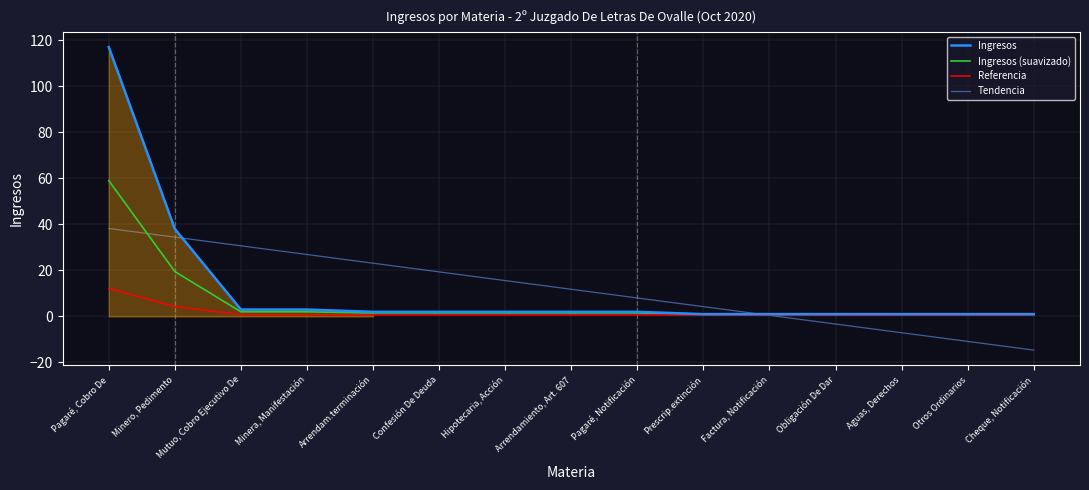

Reading left to right, what are all the values shown in this chart?

Ingresos: 117.0	38.0	3.0	3.0	2.0	2.0	2.0	2.0	2.0	1.0	1.0	1.0	1.0	1.0	1.0
Ingresos (suavizado): 59.0	19.5	2.0	2.0	1.5	1.5	1.5	1.5	1.5	1.0	1.0	1.0	1.0	1.0	1.0
Referencia: 12.2	4.3	0.8	0.8	0.7	0.7	0.7	0.7	0.7	0.6	0.6	0.6	0.6	0.6	0.6
Tendencia: 38.2	34.4	30.7	26.9	23.1	19.3	15.6	11.8	8.0	4.3	0.5	-3.3	-7.1	-10.8	-14.6